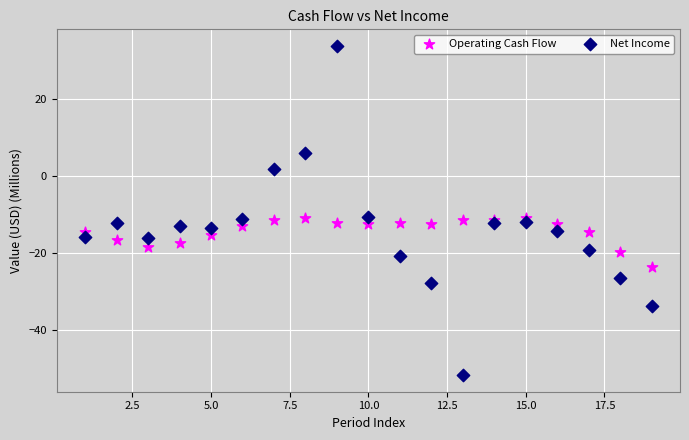

Which series has the largest Y range (max minus min)?

Net Income